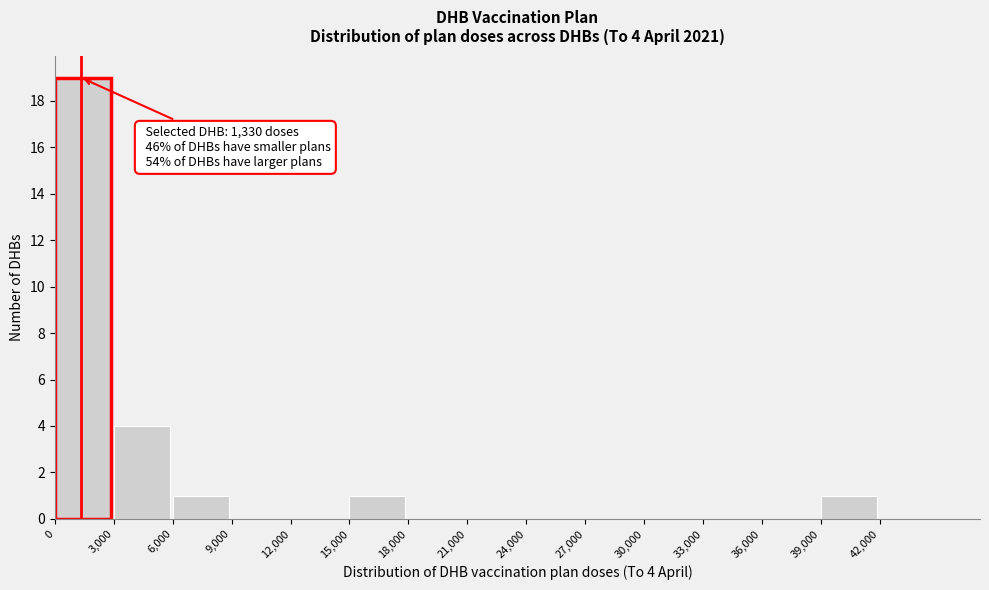

Which range on the x-axis has the tallest bar?

0 to 3000